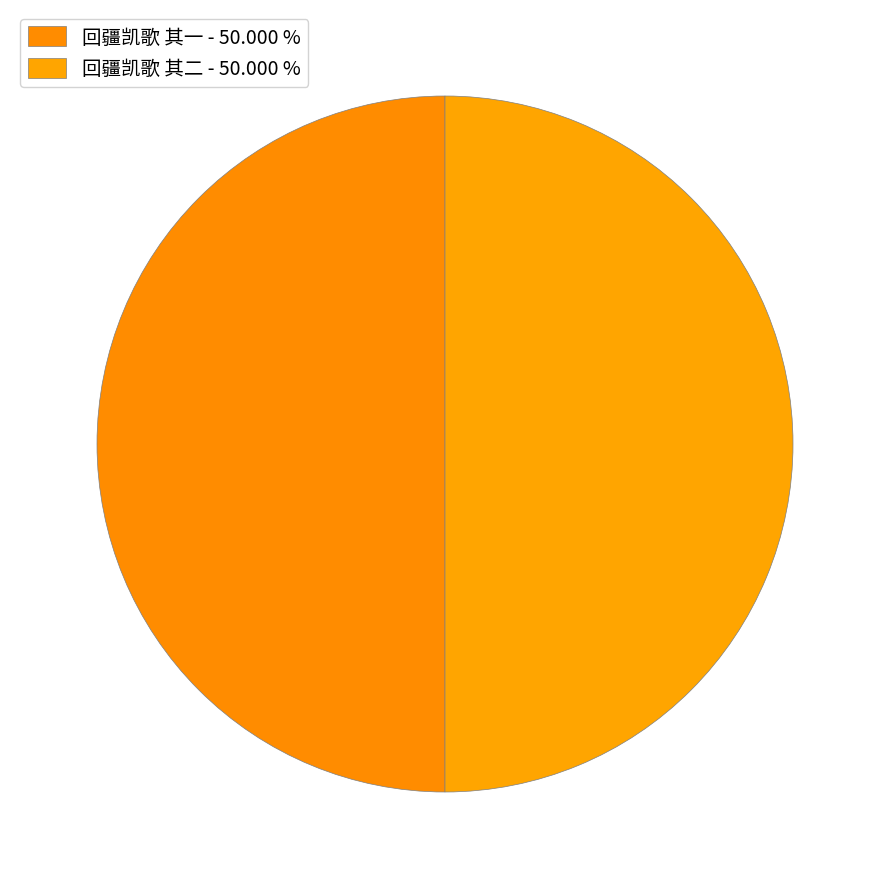

What percentage is the 回疆凯歌 其一 slice, to the nearest percent?

50%